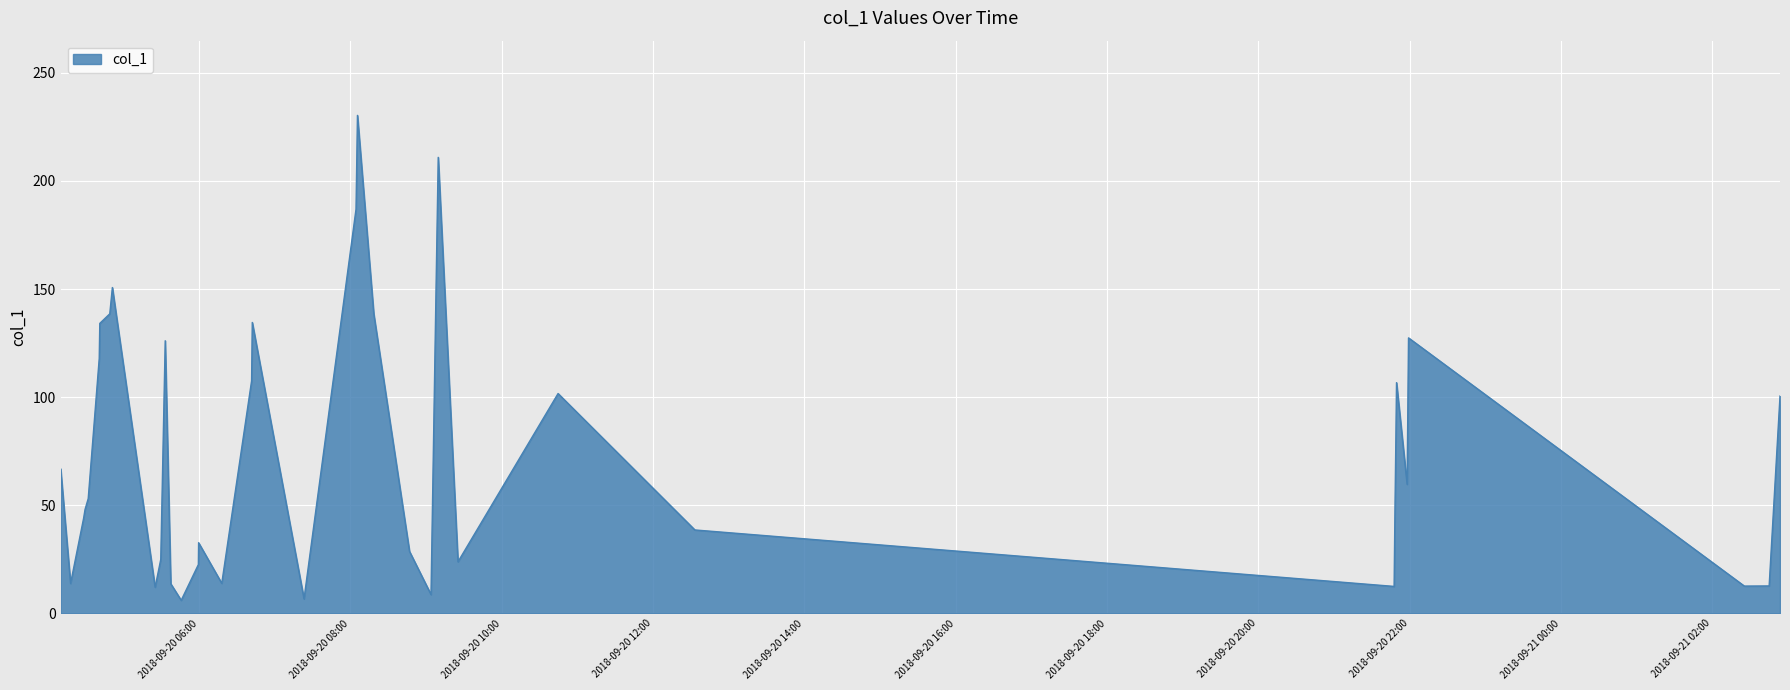

What is the maximum value shown in the chart?

230.3